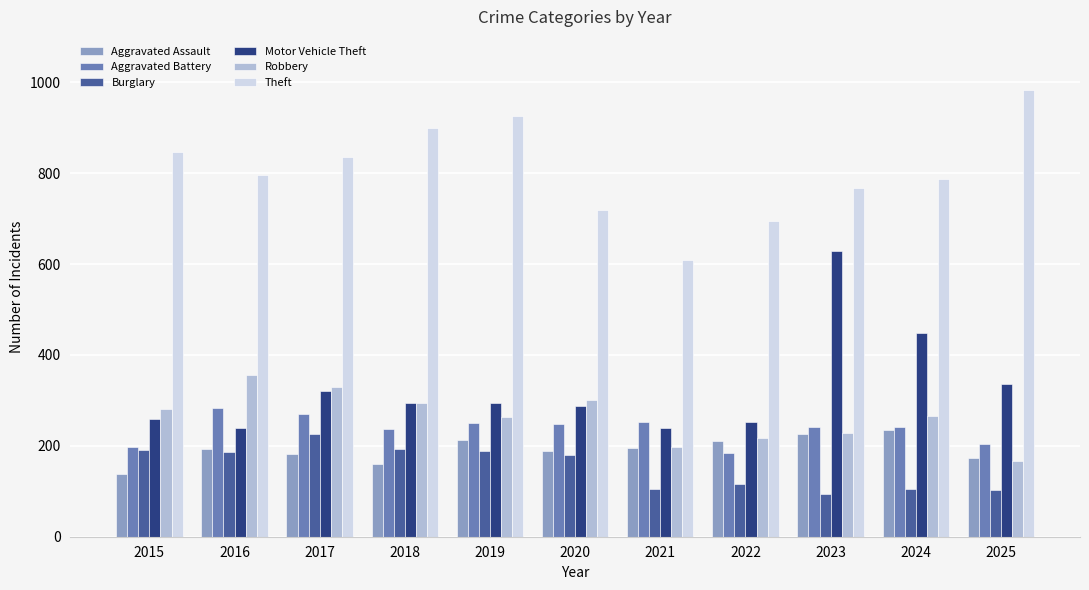

Is the value of Aggravated Battery at 2018 greater than the value of Robbery at 2024?

No